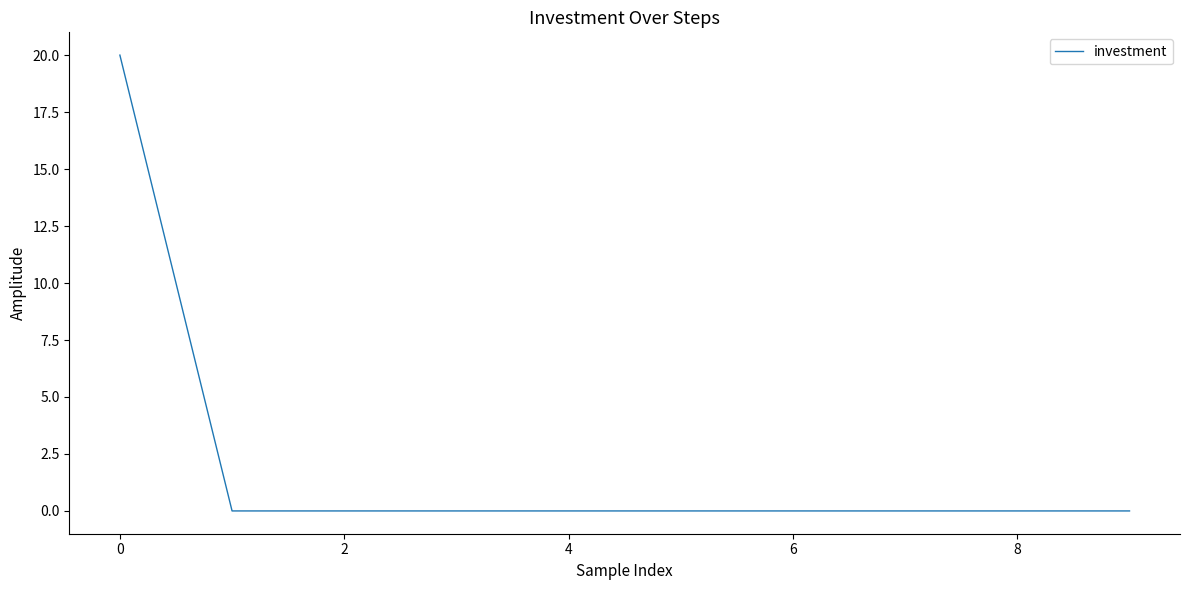

Reading left to right, extract all data points from this chart.

20	0	0	0	0	0	0	0	0	0